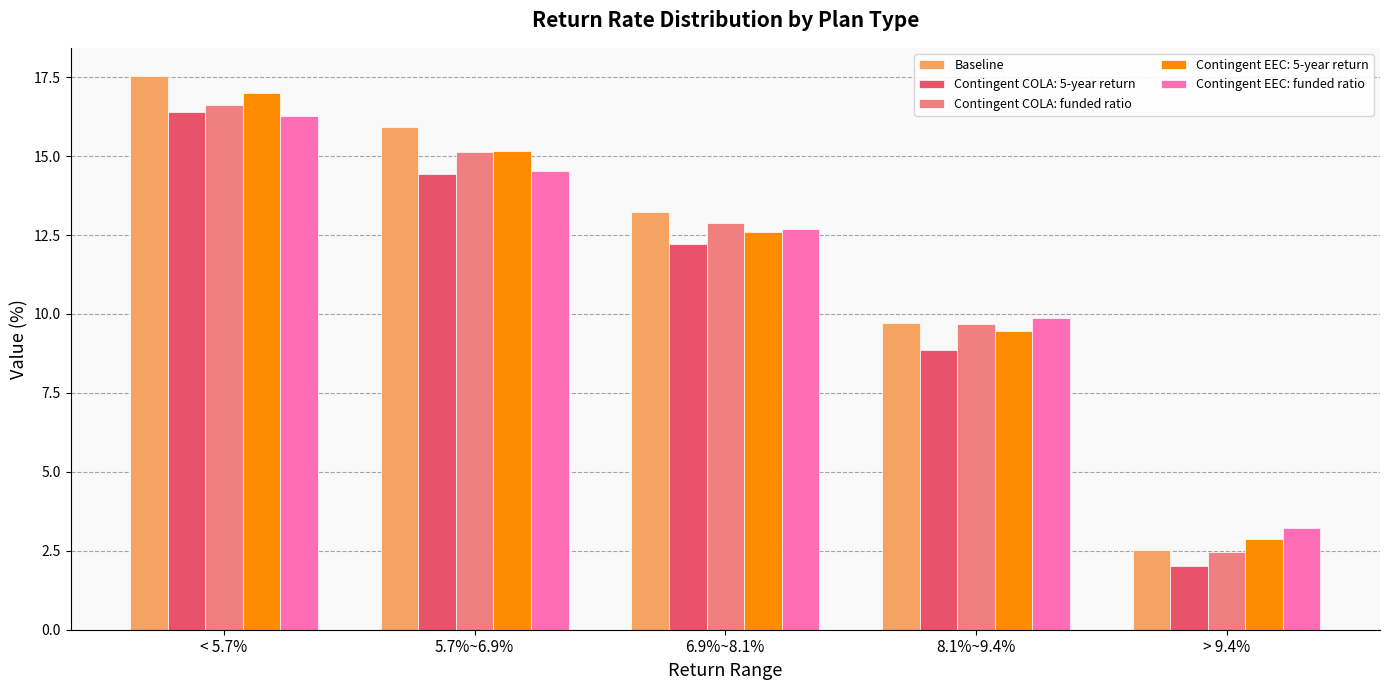

Reading left to right, extract all data points from this chart.

Baseline: < 5.7%=17.6	5.7%~6.9%=15.9	6.9%~8.1%=13.2	8.1%~9.4%=9.7	> 9.4%=2.5
Contingent COLA: 5-year return: < 5.7%=16.4	5.7%~6.9%=14.4	6.9%~8.1%=12.2	8.1%~9.4%=8.9	> 9.4%=2.0
Contingent COLA: funded ratio: < 5.7%=16.6	5.7%~6.9%=15.1	6.9%~8.1%=12.9	8.1%~9.4%=9.7	> 9.4%=2.5
Contingent EEC: 5-year return: < 5.7%=17.0	5.7%~6.9%=15.2	6.9%~8.1%=12.6	8.1%~9.4%=9.4	> 9.4%=2.9
Contingent EEC: funded ratio: < 5.7%=16.3	5.7%~6.9%=14.5	6.9%~8.1%=12.7	8.1%~9.4%=9.9	> 9.4%=3.2